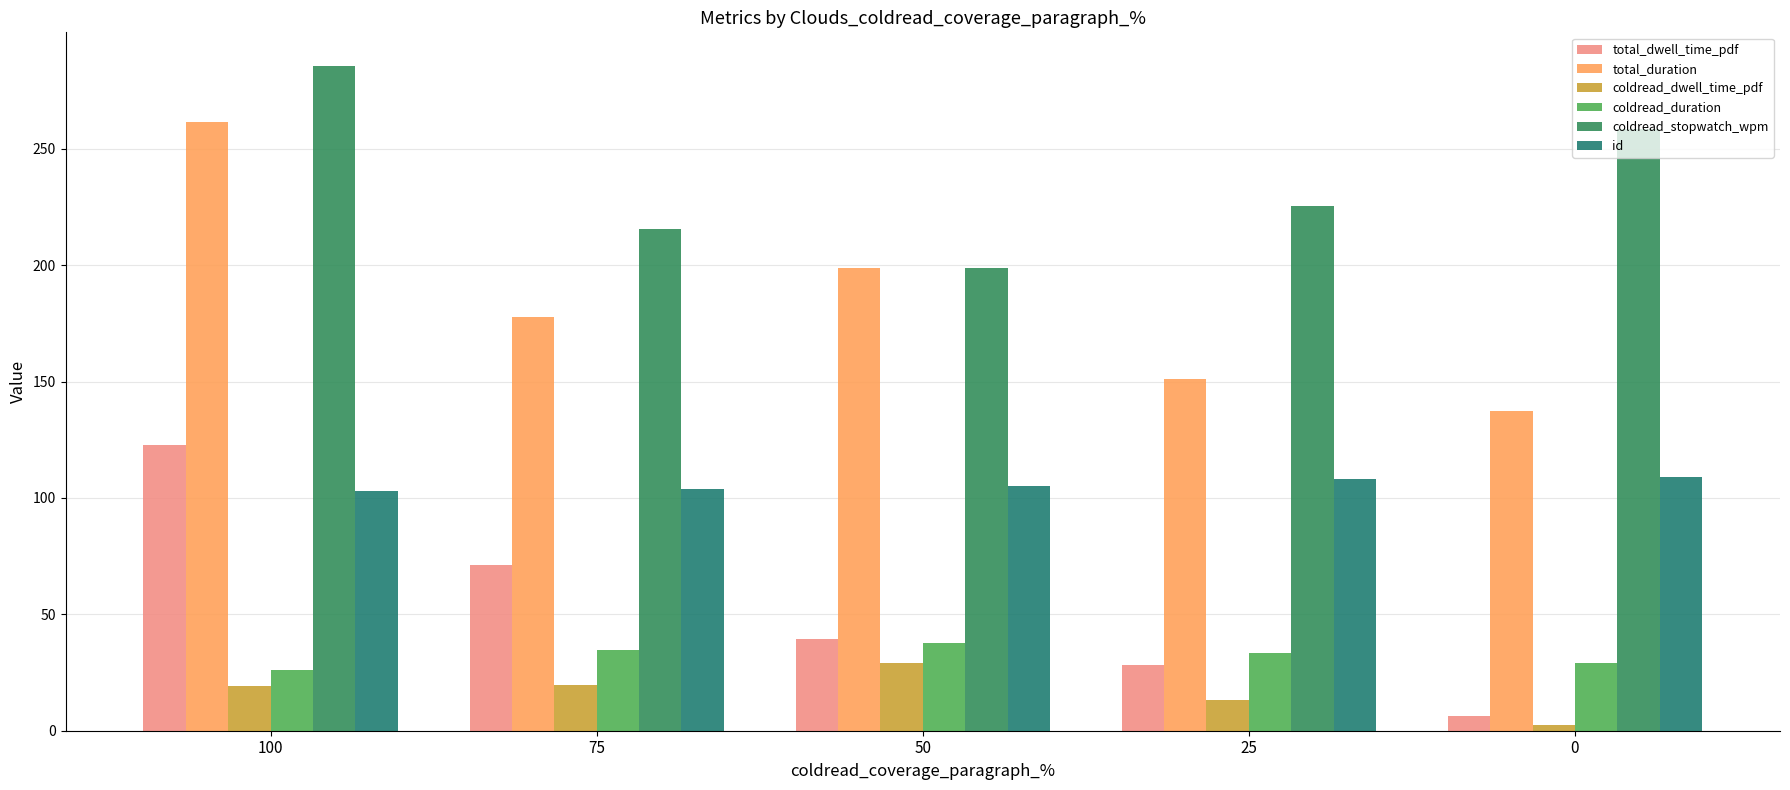

The value of coldread_stopwatch_wpm at 50 is 84.7. True or false?

False